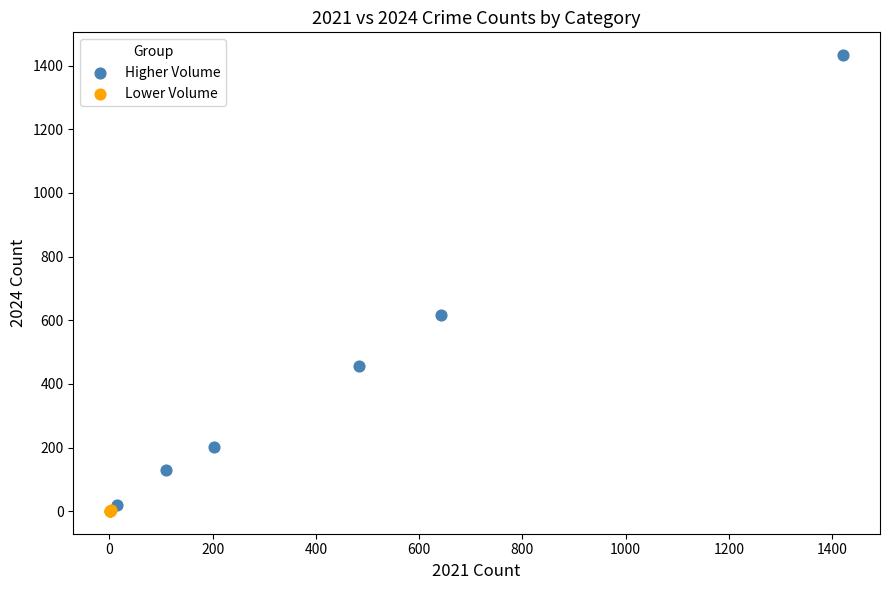

Which series reaches the minimum Y coordinate?

Lower Volume